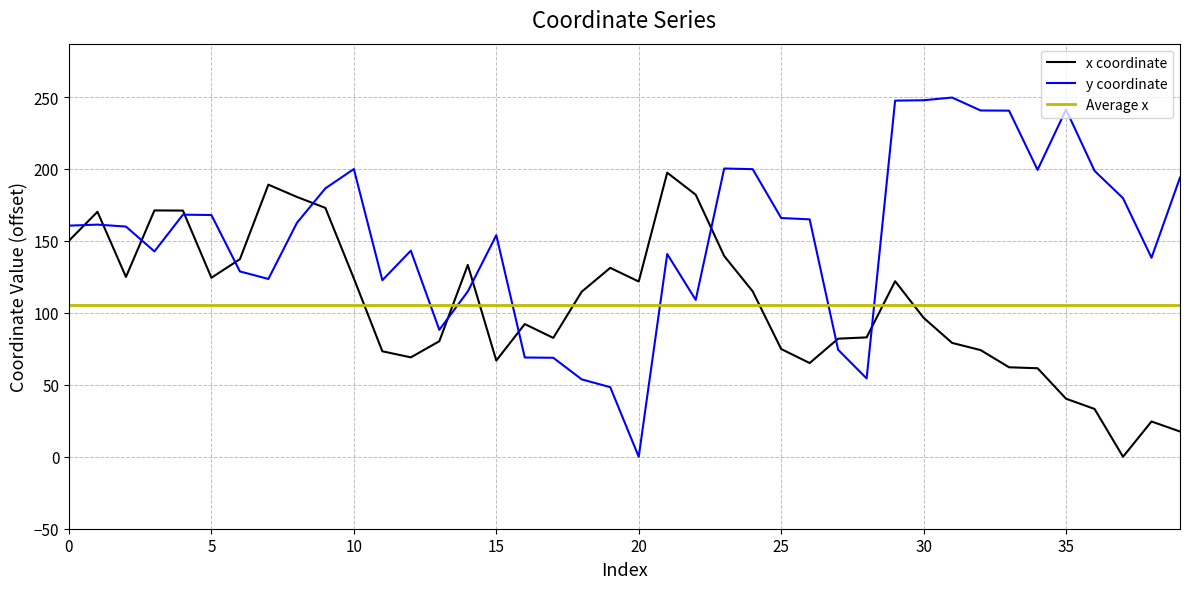

At which label is y closest to 124?

7